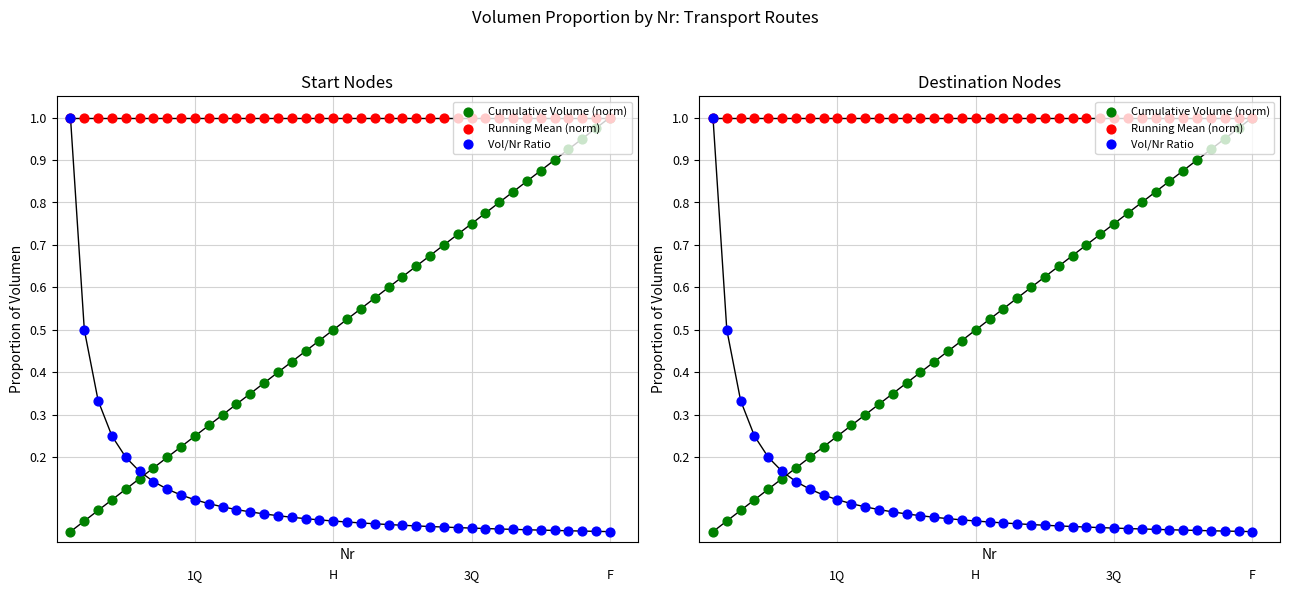

Is the value of Cumulative Volume (norm) at 37 greater than the value of Running Mean (norm) at 27?

No